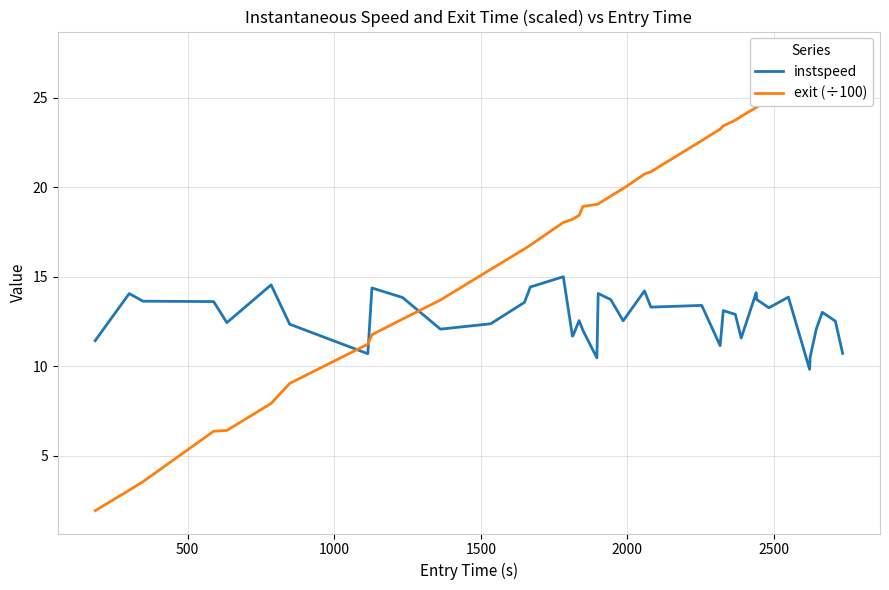

What is the average value of the exit (÷100) series?

18.1